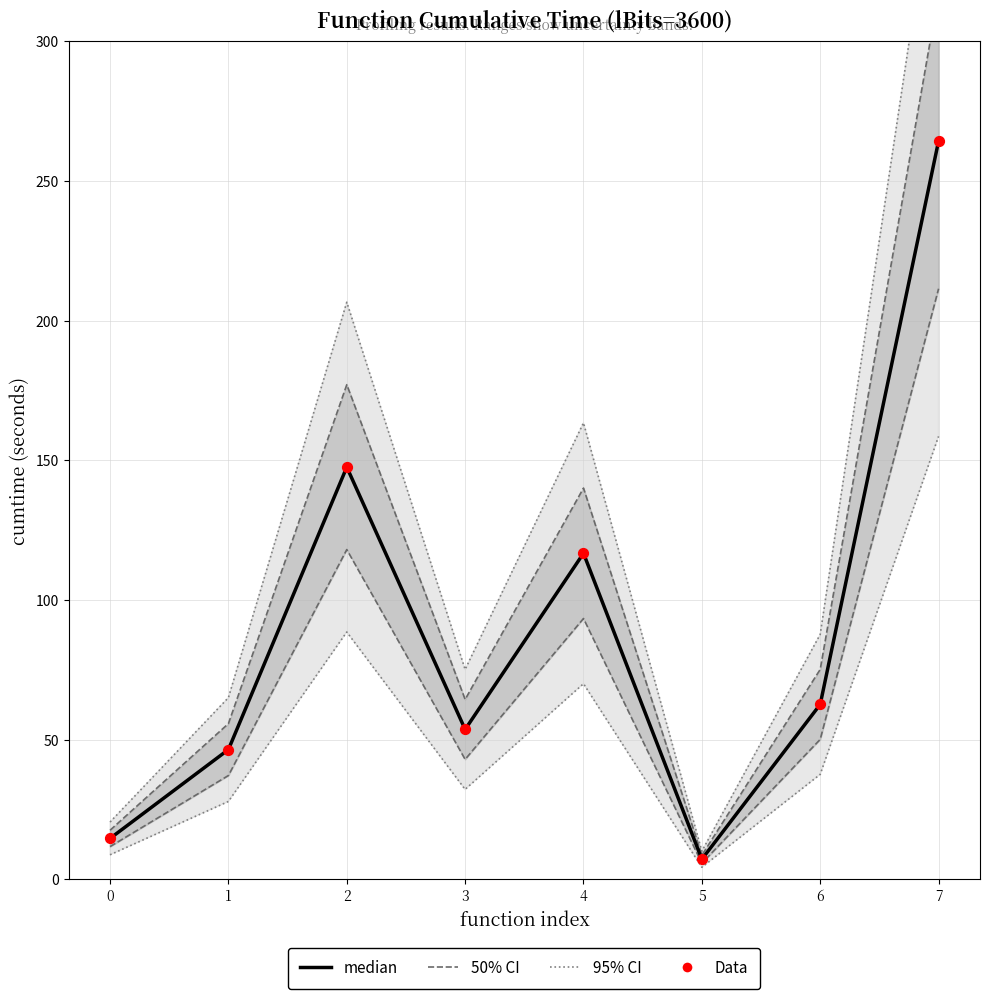

Which series contains the lowest Y value?

median